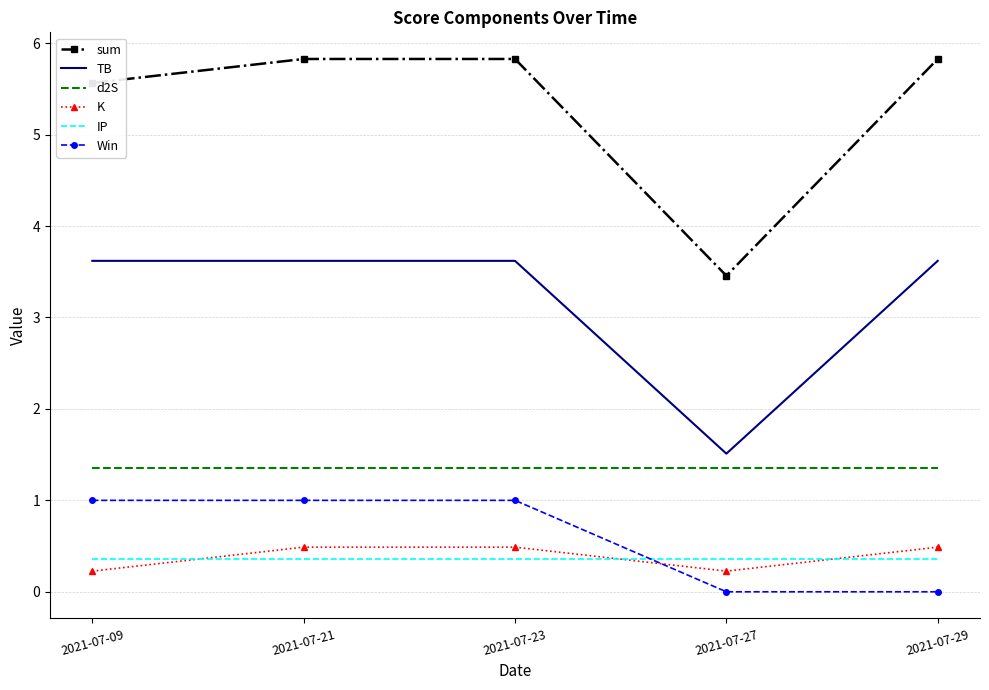

The sum series shows 3.7 at 2021-07-29. True or false?

False